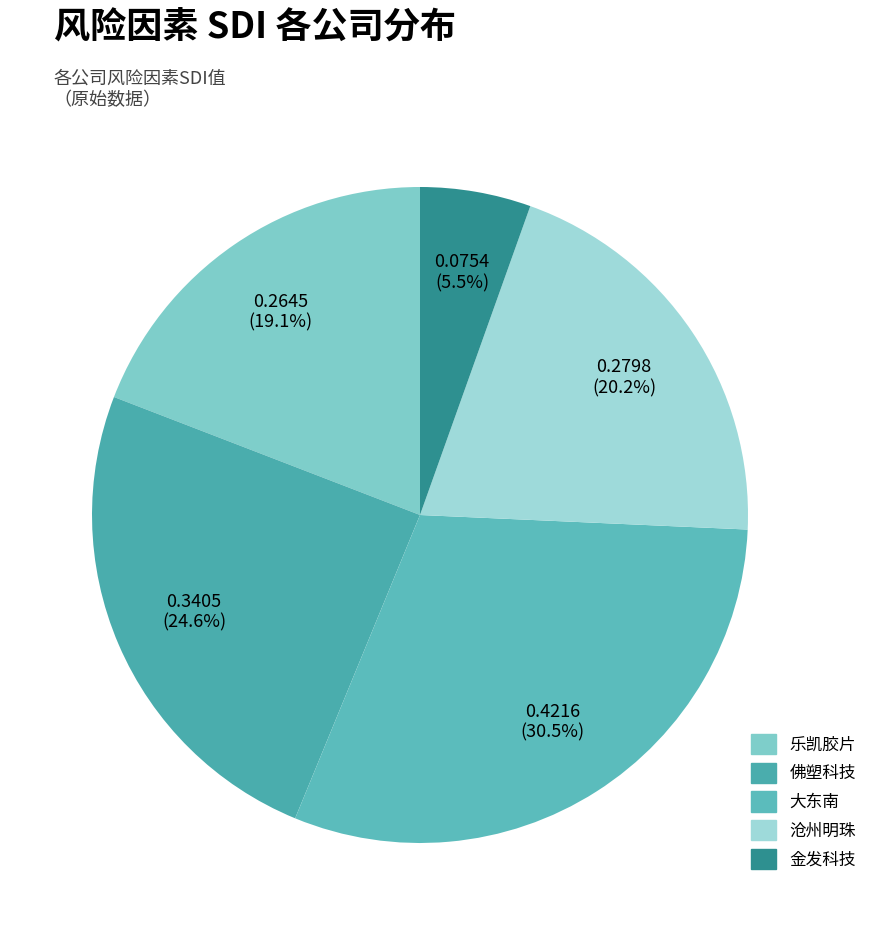

To the nearest percent, what is the combined percentage of 大东南 and 佛塑科技?

55%